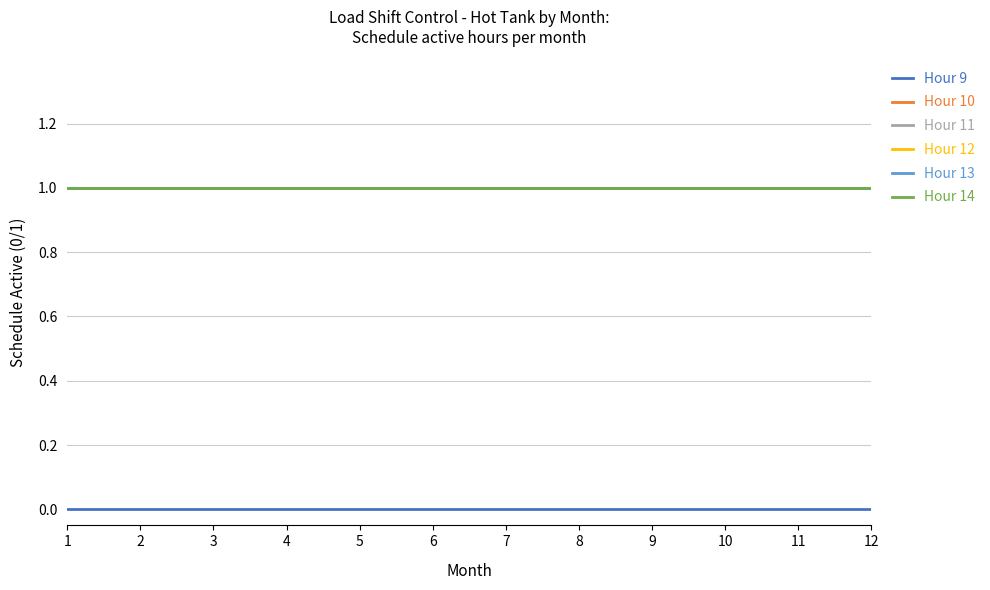

Does the chart display data point markers on the line(s)?

No